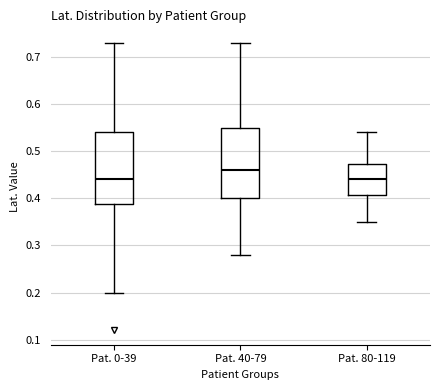

Reading left to right, read every box against the y-axis: the position of its median line, the range the box covers, and the ends of its whiskers. The values are not printed on the chart, so give them approximately, as read against the axis.

Pat. 0-39: median 0.44, box 0.39 to 0.54, whiskers 0.20 to 0.73
Pat. 40-79: median 0.46, box 0.40 to 0.55, whiskers 0.28 to 0.73
Pat. 80-119: median 0.44, box 0.41 to 0.47, whiskers 0.35 to 0.54